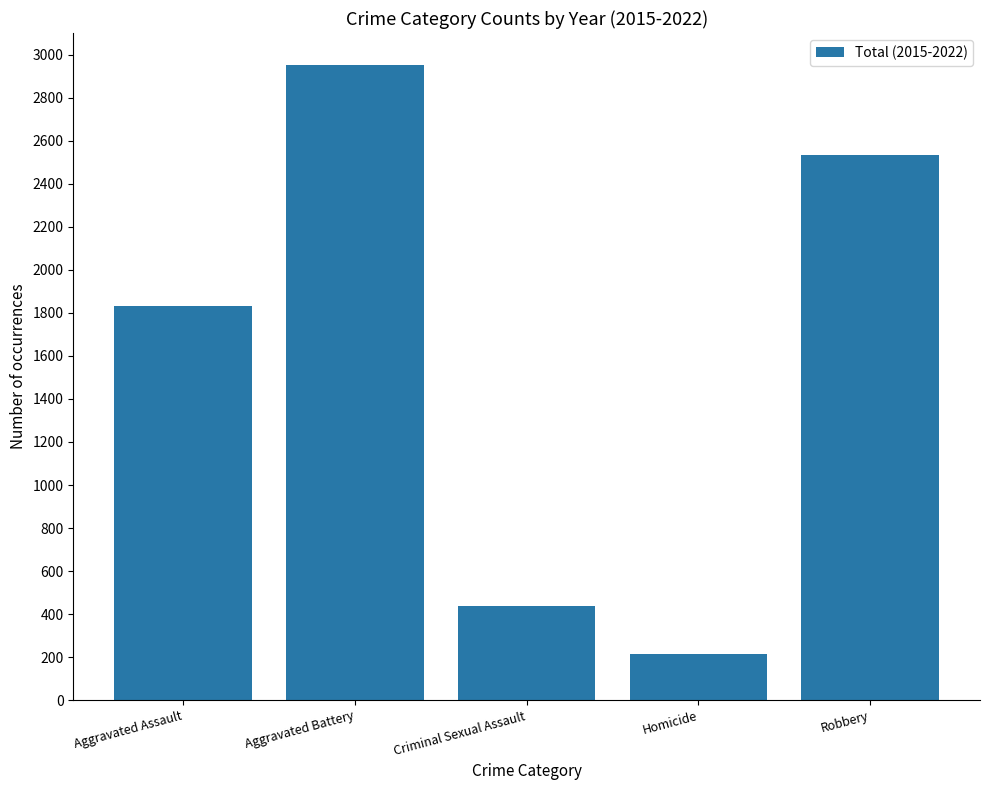

Between Homicide and Robbery, which is larger?

Robbery